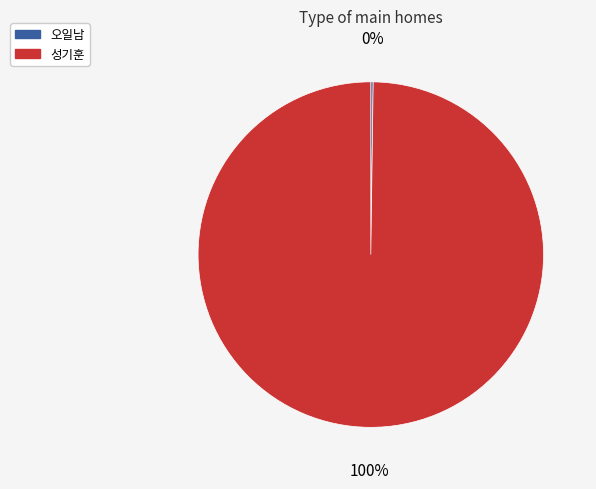

What is the largest slice in the pie chart?

성기훈